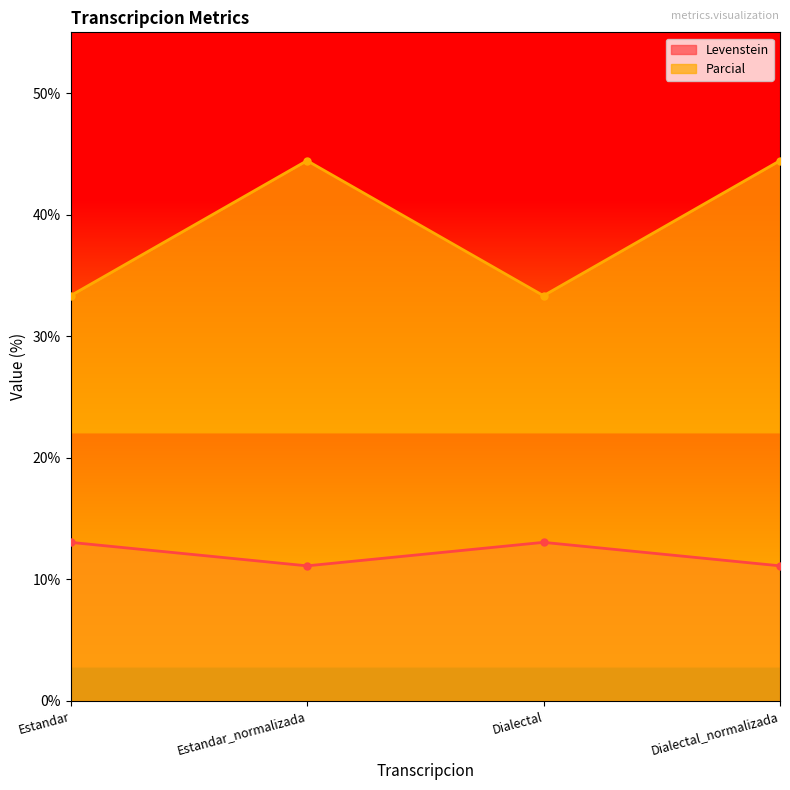

Does the chart display data point markers on the line(s)?

Yes